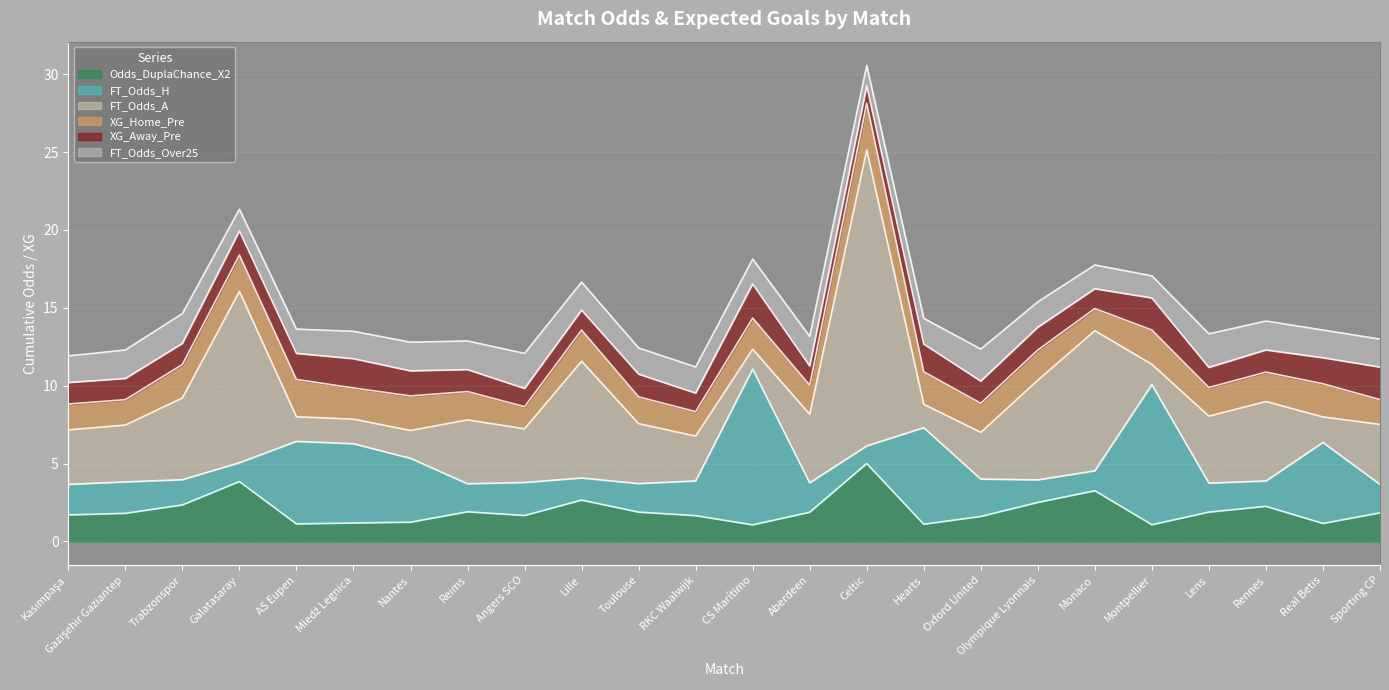

True or false: FT_Odds_Over25 and XG_Home_Pre cross at least once.

True